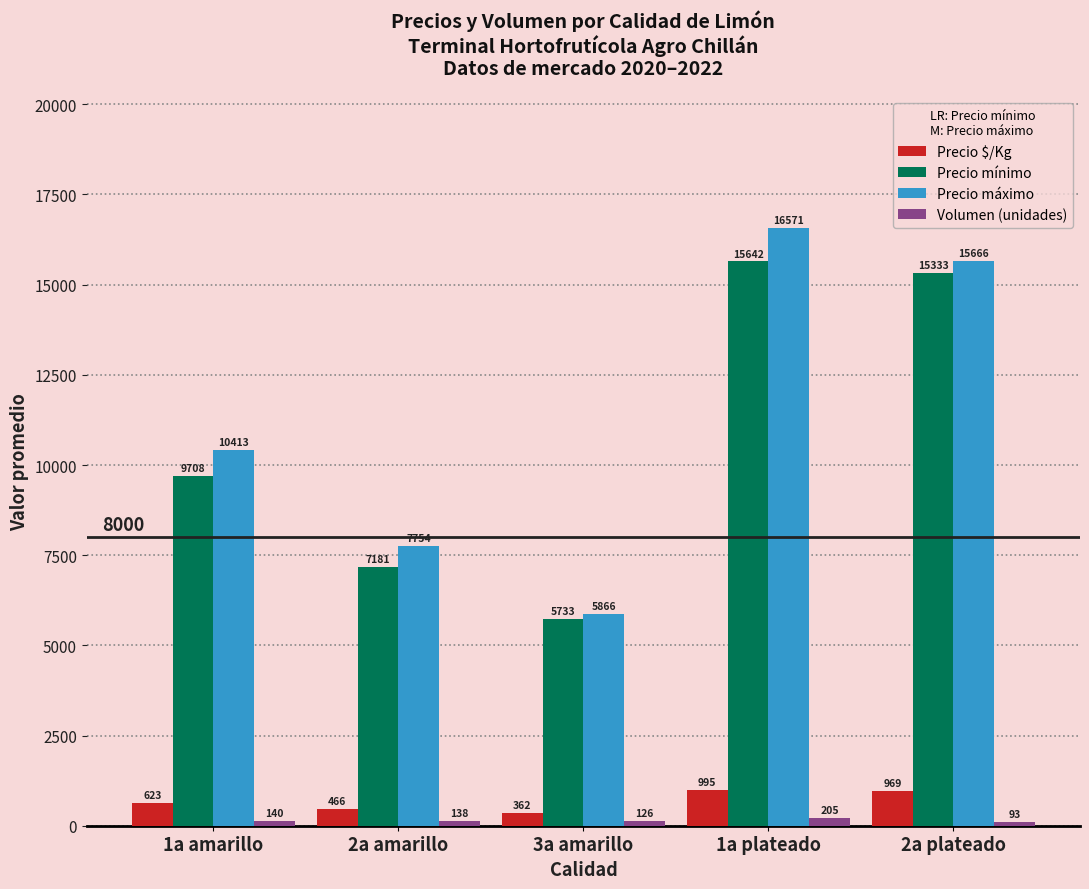

What position from the right is 1a amarillo?

5